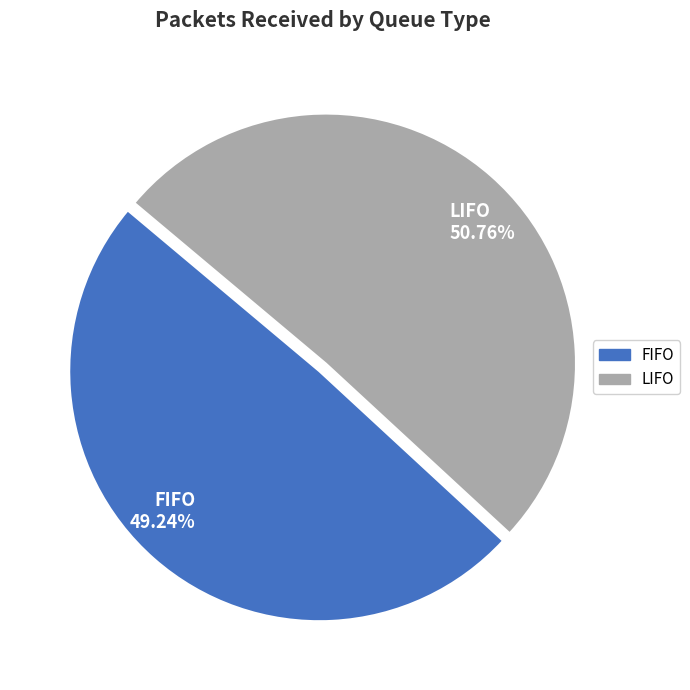

How much of the chart is everything except LIFO?

49.2%